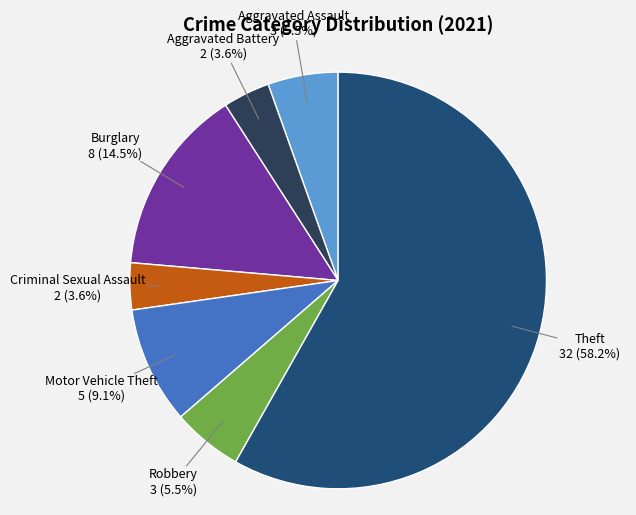

Is there any slice that represents more than half of the pie?

Yes